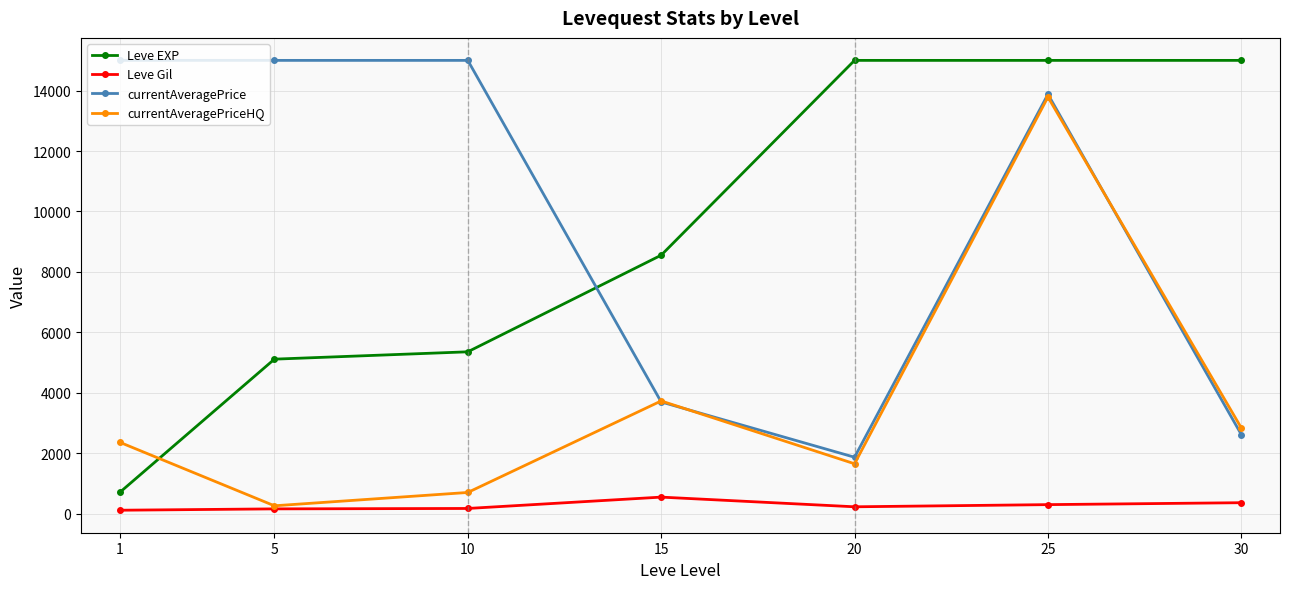

What is the highest value of the Leve Gil series?

546.0